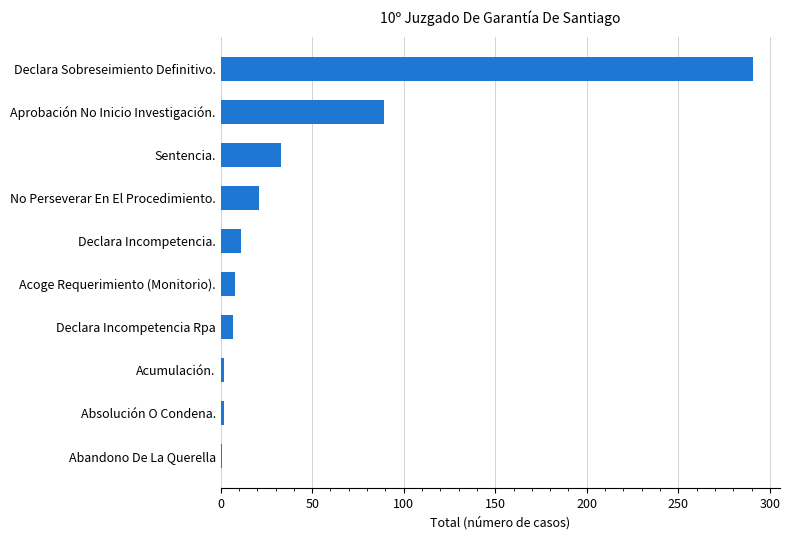

Where is the data nearest to the value 146?

Aprobación No Inicio Investigación.